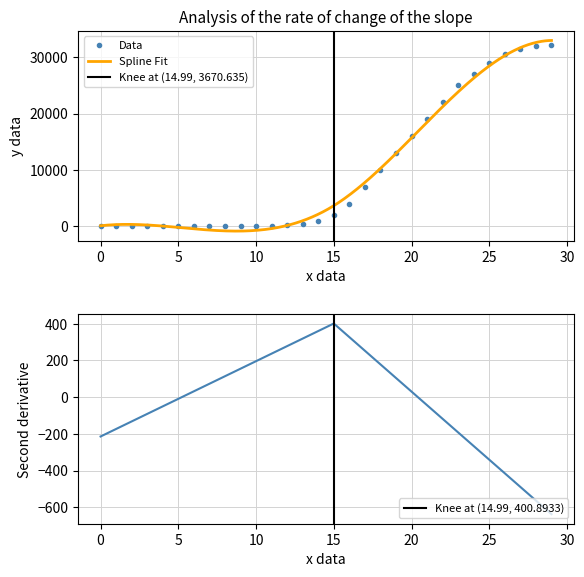

Is this an area chart (filled region under the line)?

No